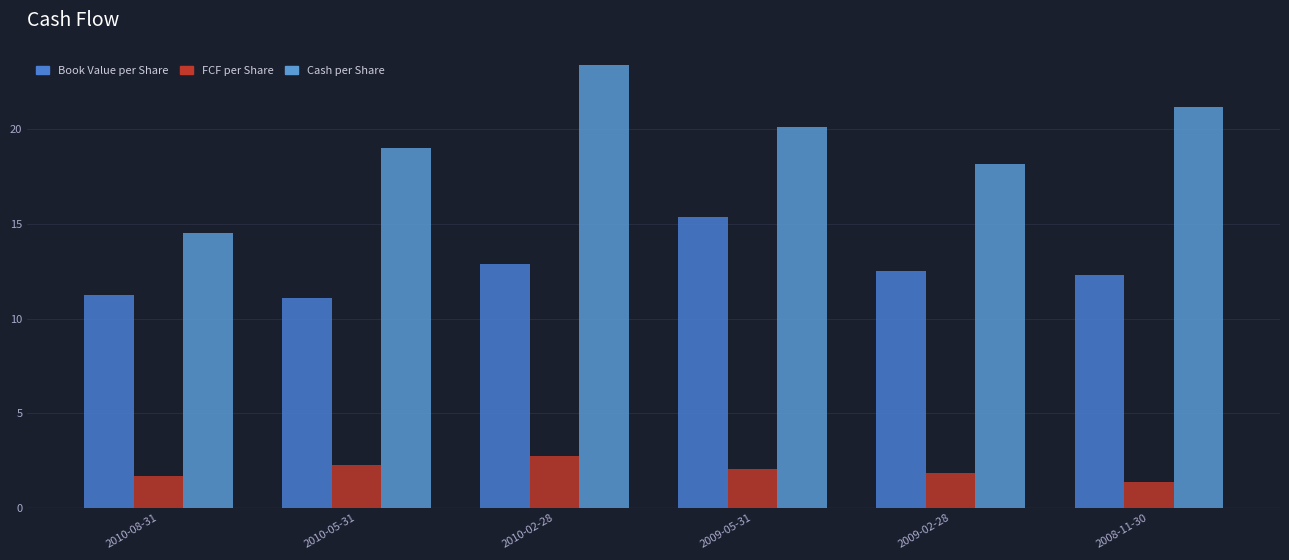

How many data points does each series have?

6